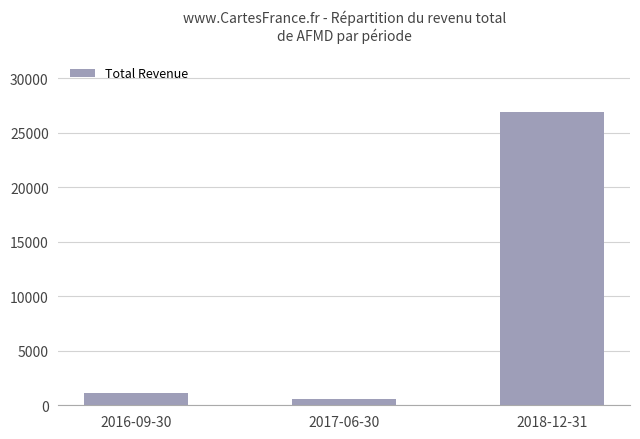

Where is the data nearest to the value 13750?

2016-09-30